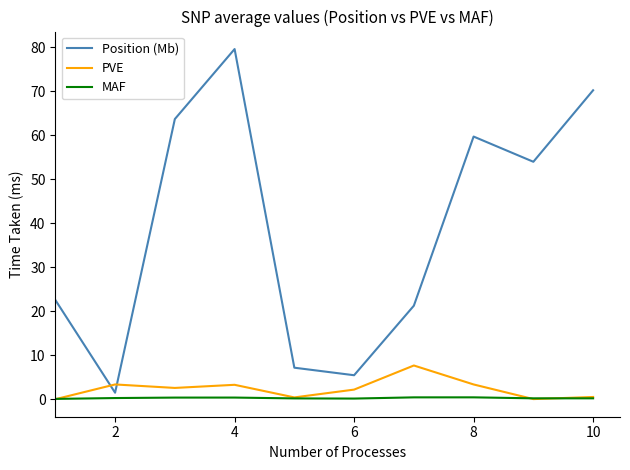

True or false: Position (Mb) and PVE cross at least once.

True